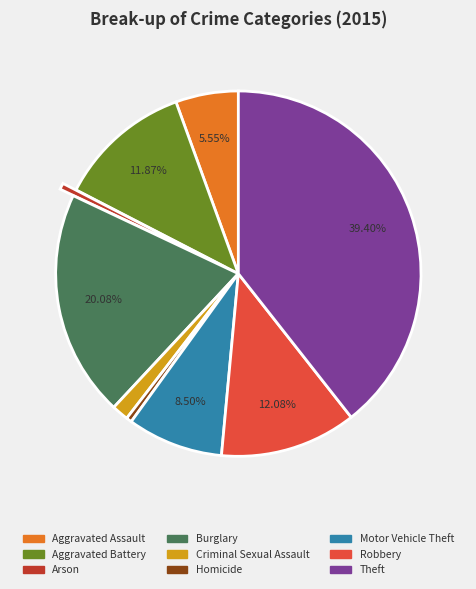

To the nearest percent, what is the combined percentage of Theft and Arson?

40%